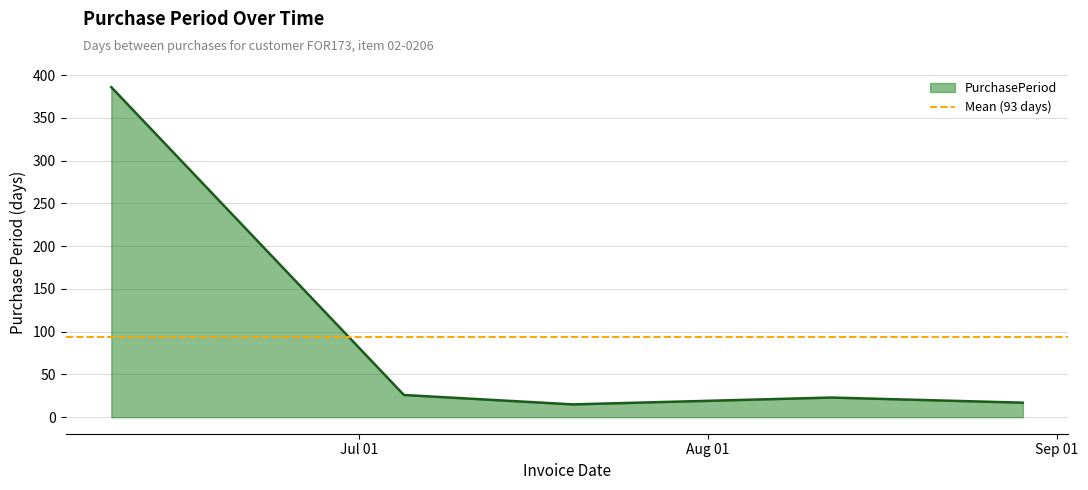

True or false: the data has more than 2 interior local peaks.

False